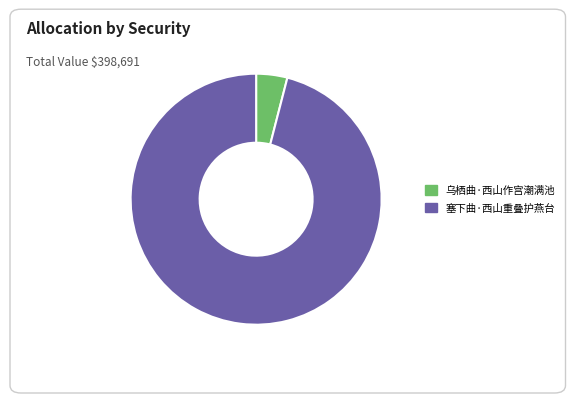

How many slices are in this pie chart?

2